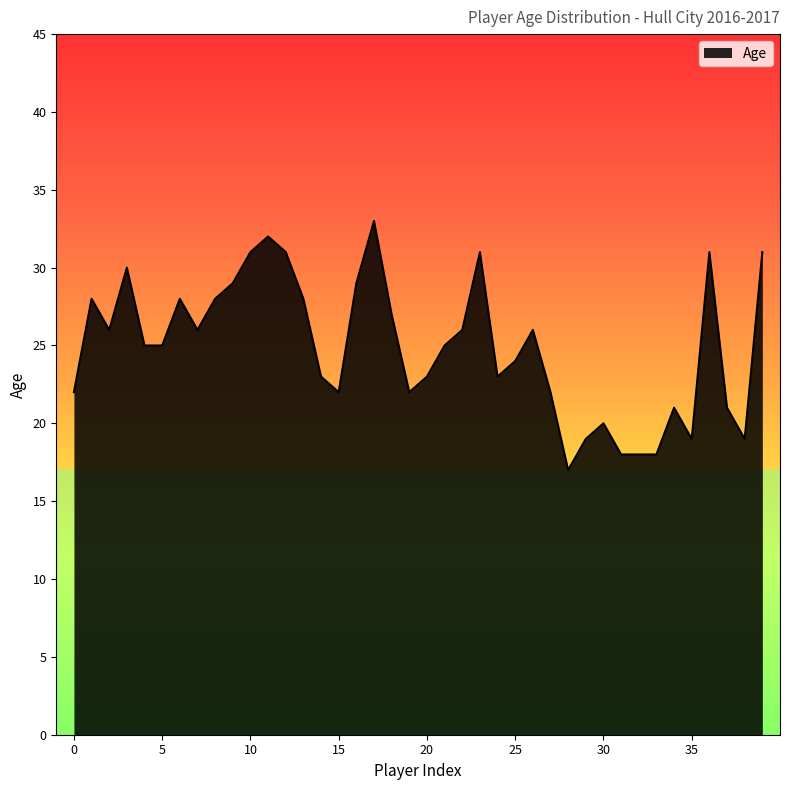

What is the minimum value shown in the chart?

17